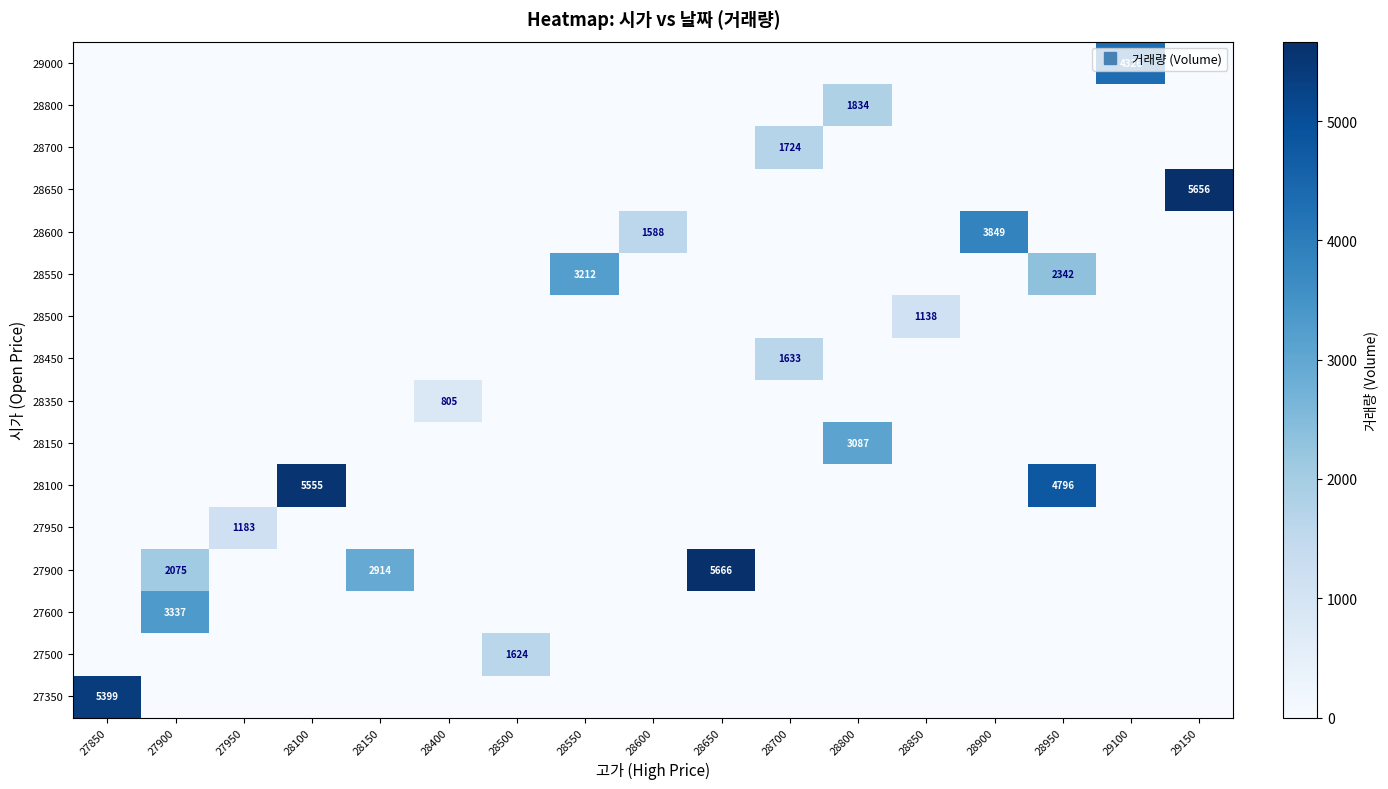

The row_0 series shows 1688 at 28700. True or false?

False